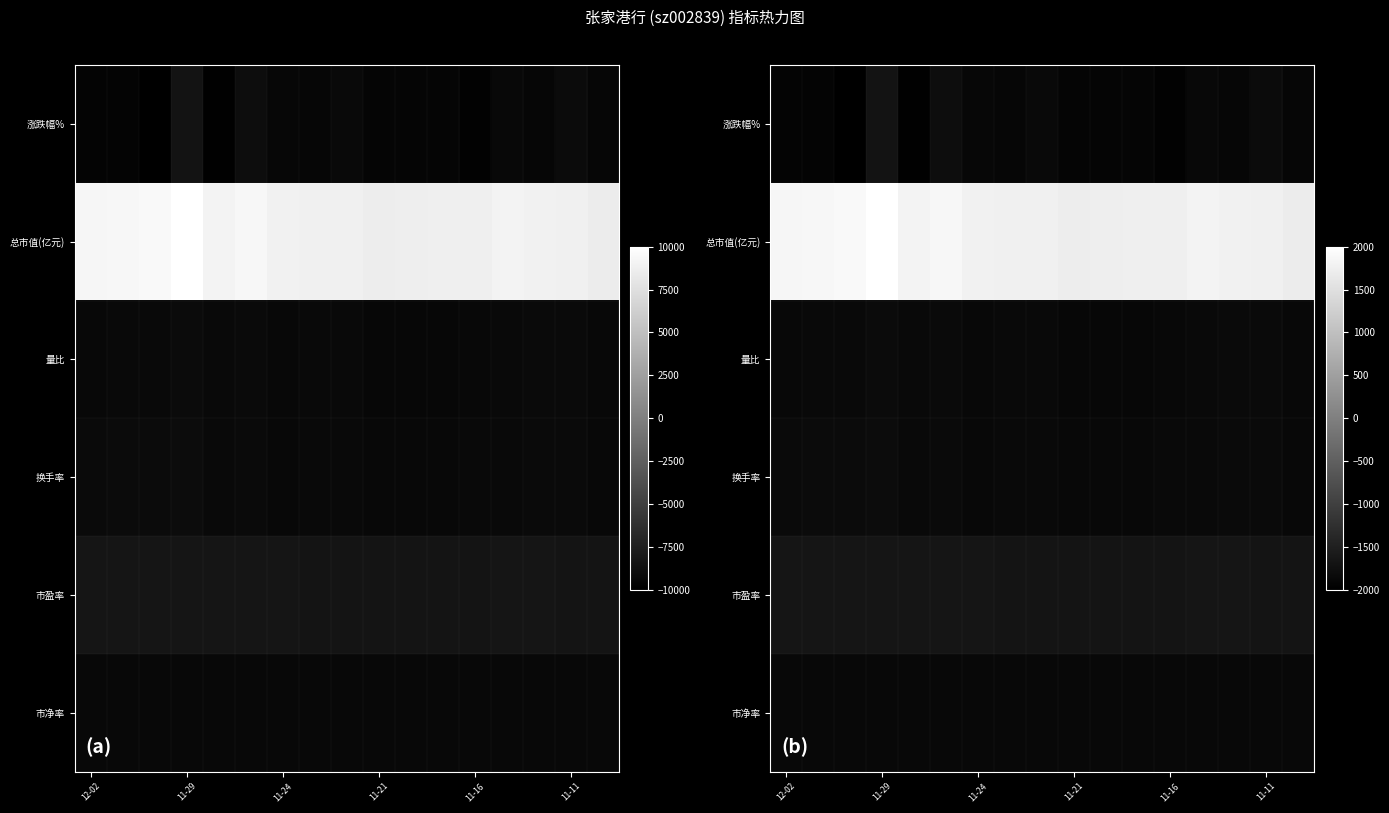

What is the maximum value shown in the chart?

2000.0